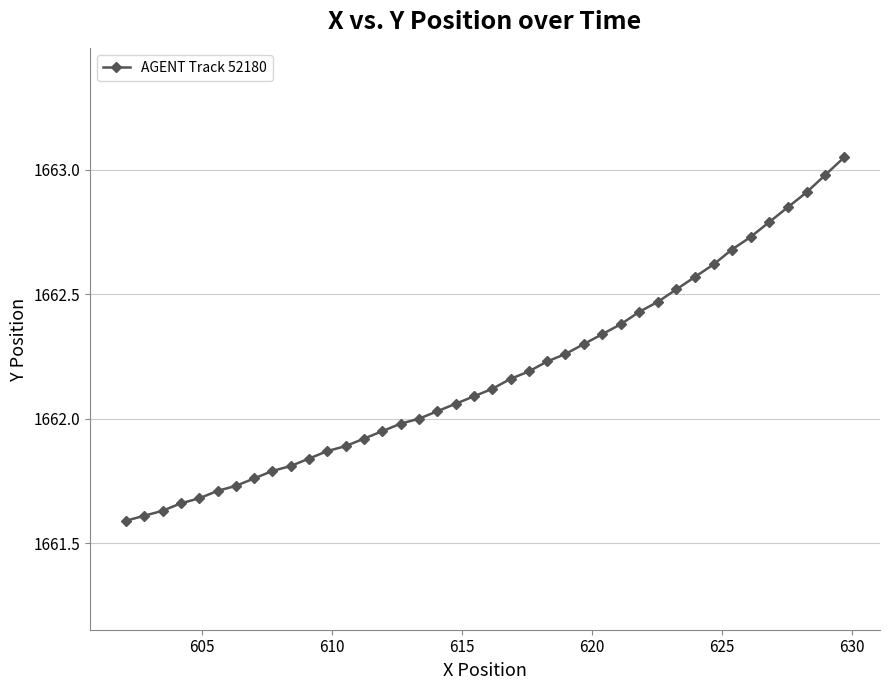

Is this an area chart (filled region under the line)?

No